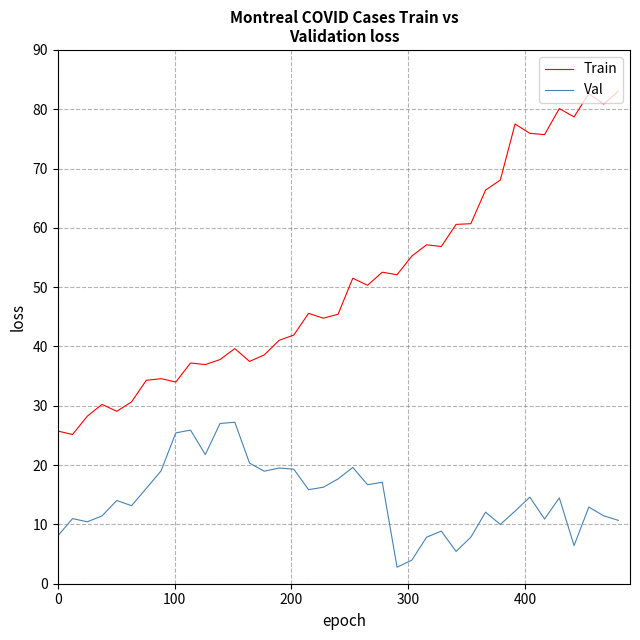

True or false: Train and Val intersect in this chart.

False